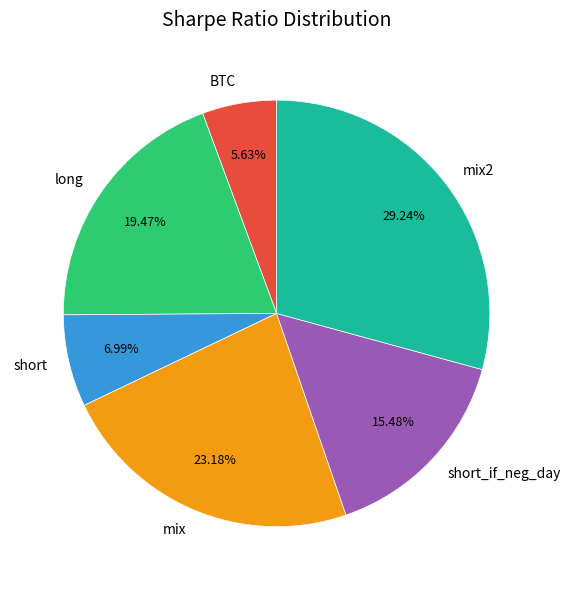

What percentage do long and short together represent?

26.5%